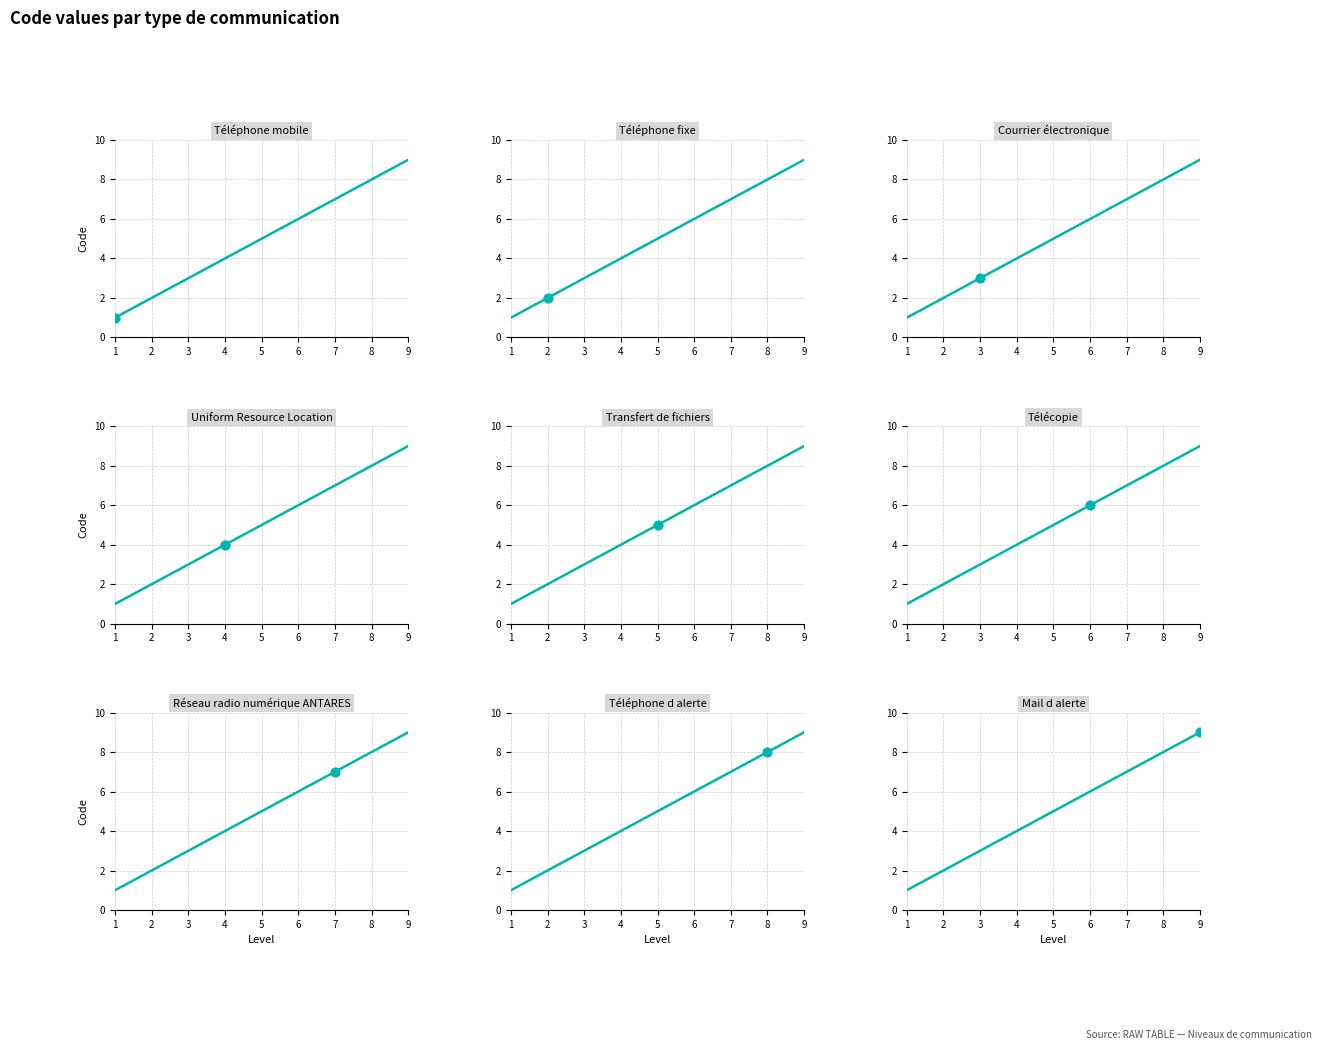

What is the change in value from 1 to 9?

+8